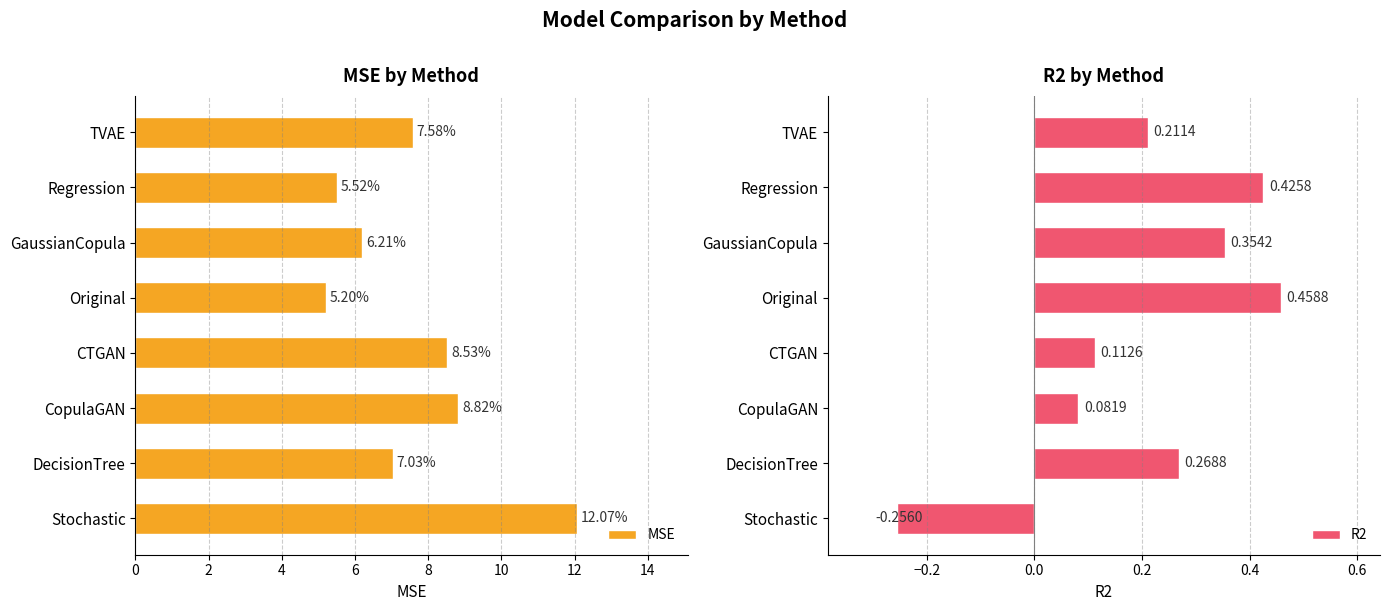

What is the difference between the maximum and second lowest values in the MSE series?

6.6